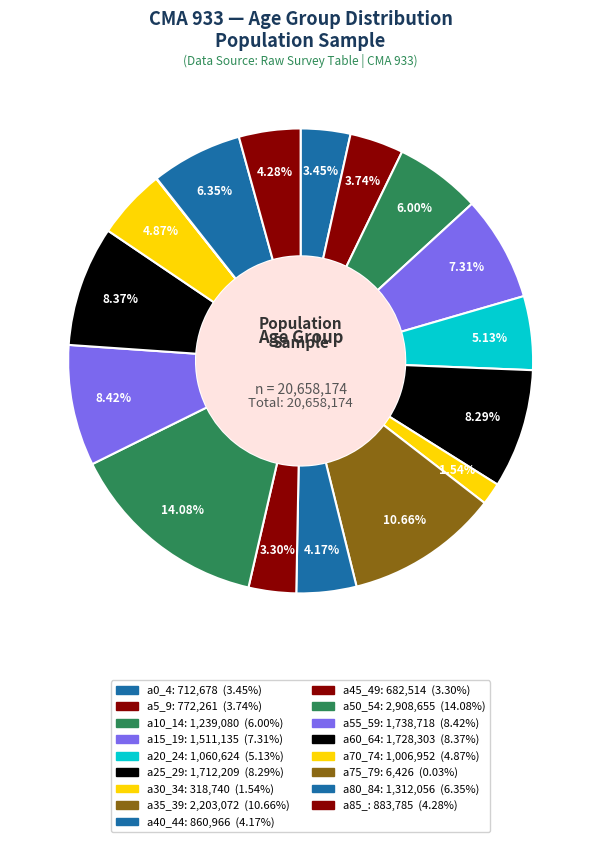

What is the change in value from a35_39 to a80_84?

-891016